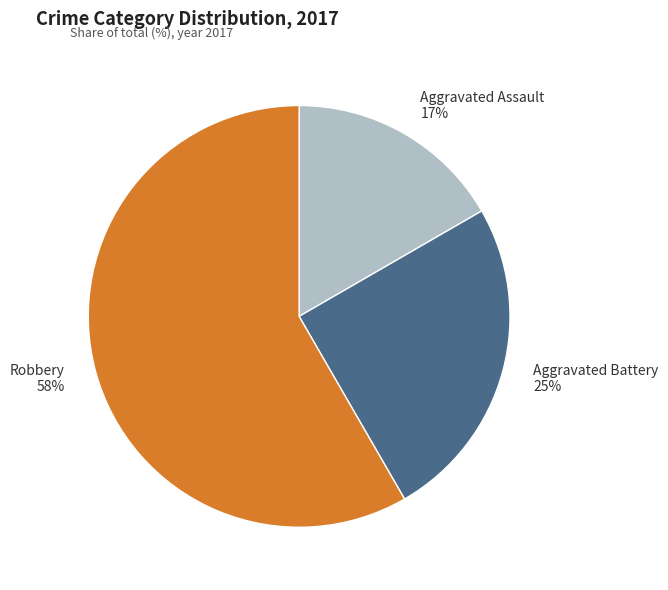

What percentage is the Aggravated Assault slice, to the nearest percent?

17%